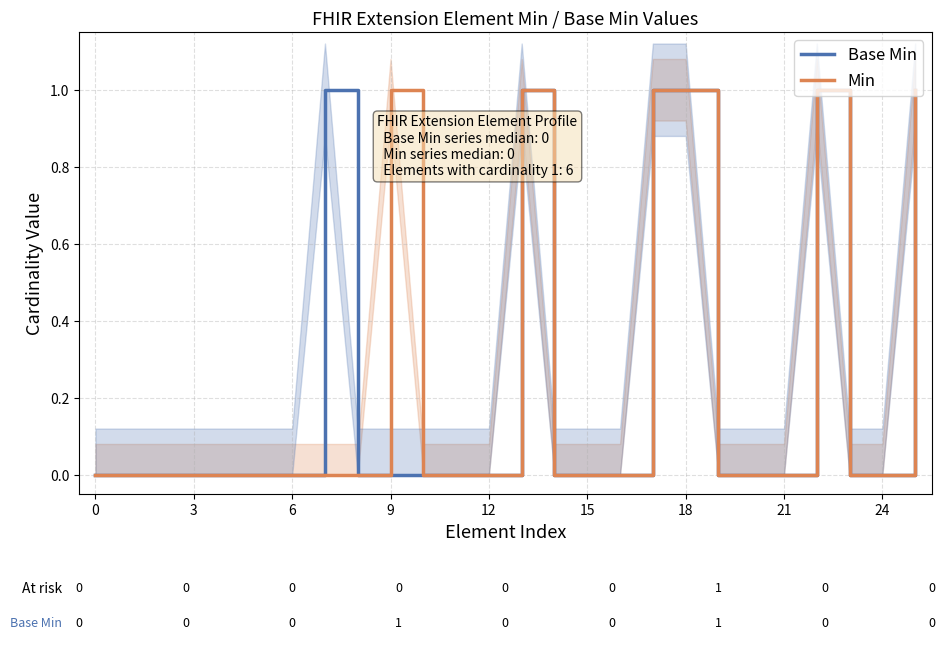

The value of Base Min at 0 is -1. True or false?

False